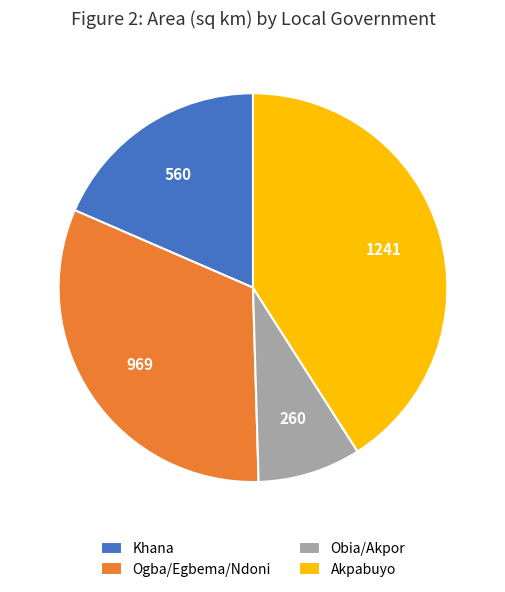

Which slice is the largest?

Akpabuyo